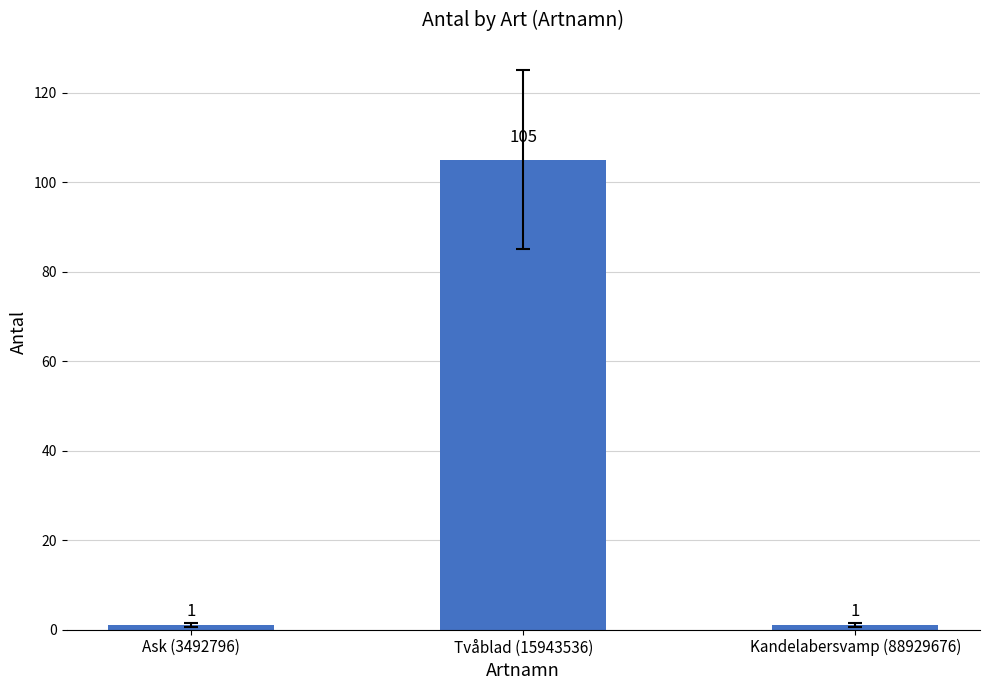

Which category has the highest value across all series?

Tvåblad (15943536)